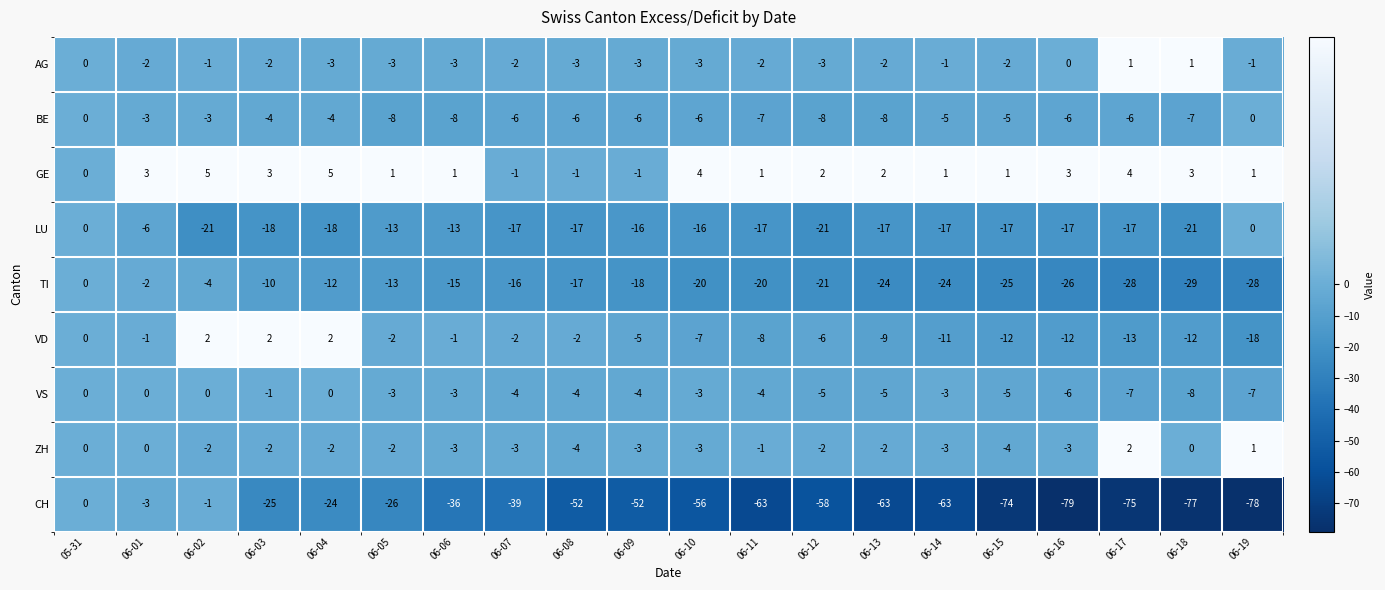

What is the smallest value displayed?

-79